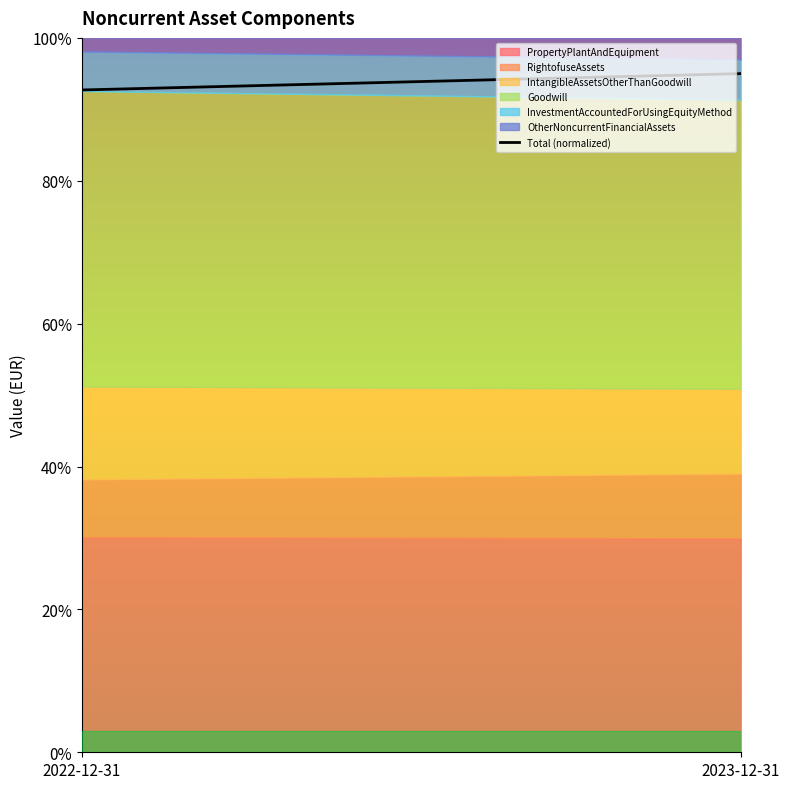

Rank the categories by value from lowest to highest.

2022-12-31, 2023-12-31